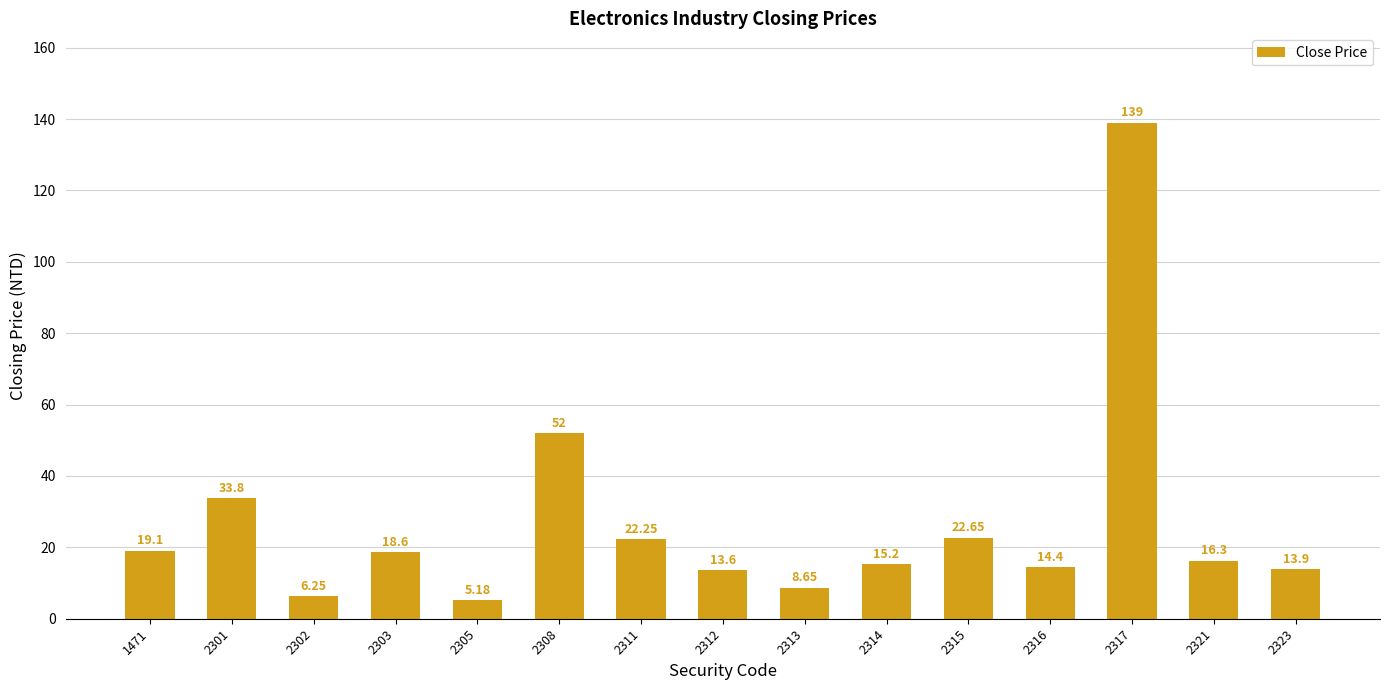

Are the bars grouped side by side (vs. stacked)?

No